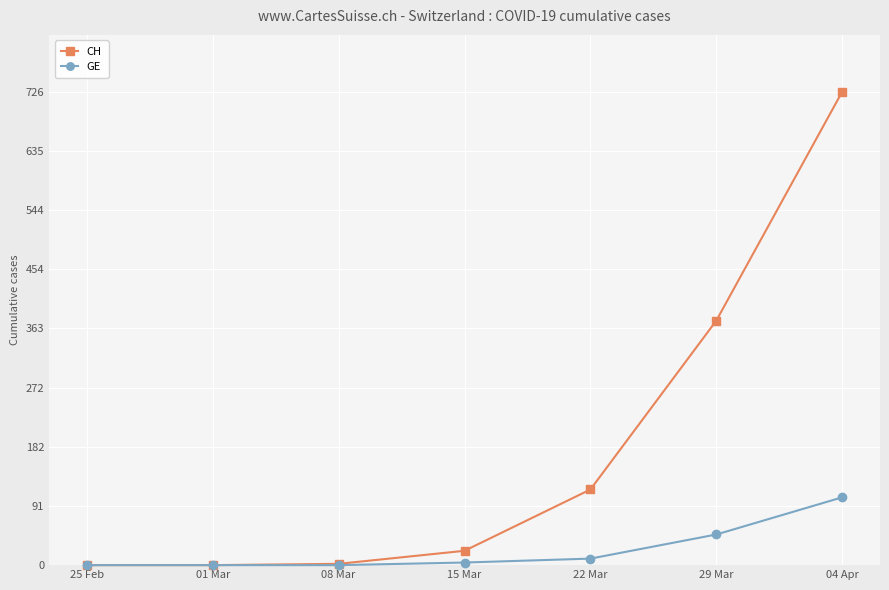

The value of GE at 08 Mar is 0. True or false?

True